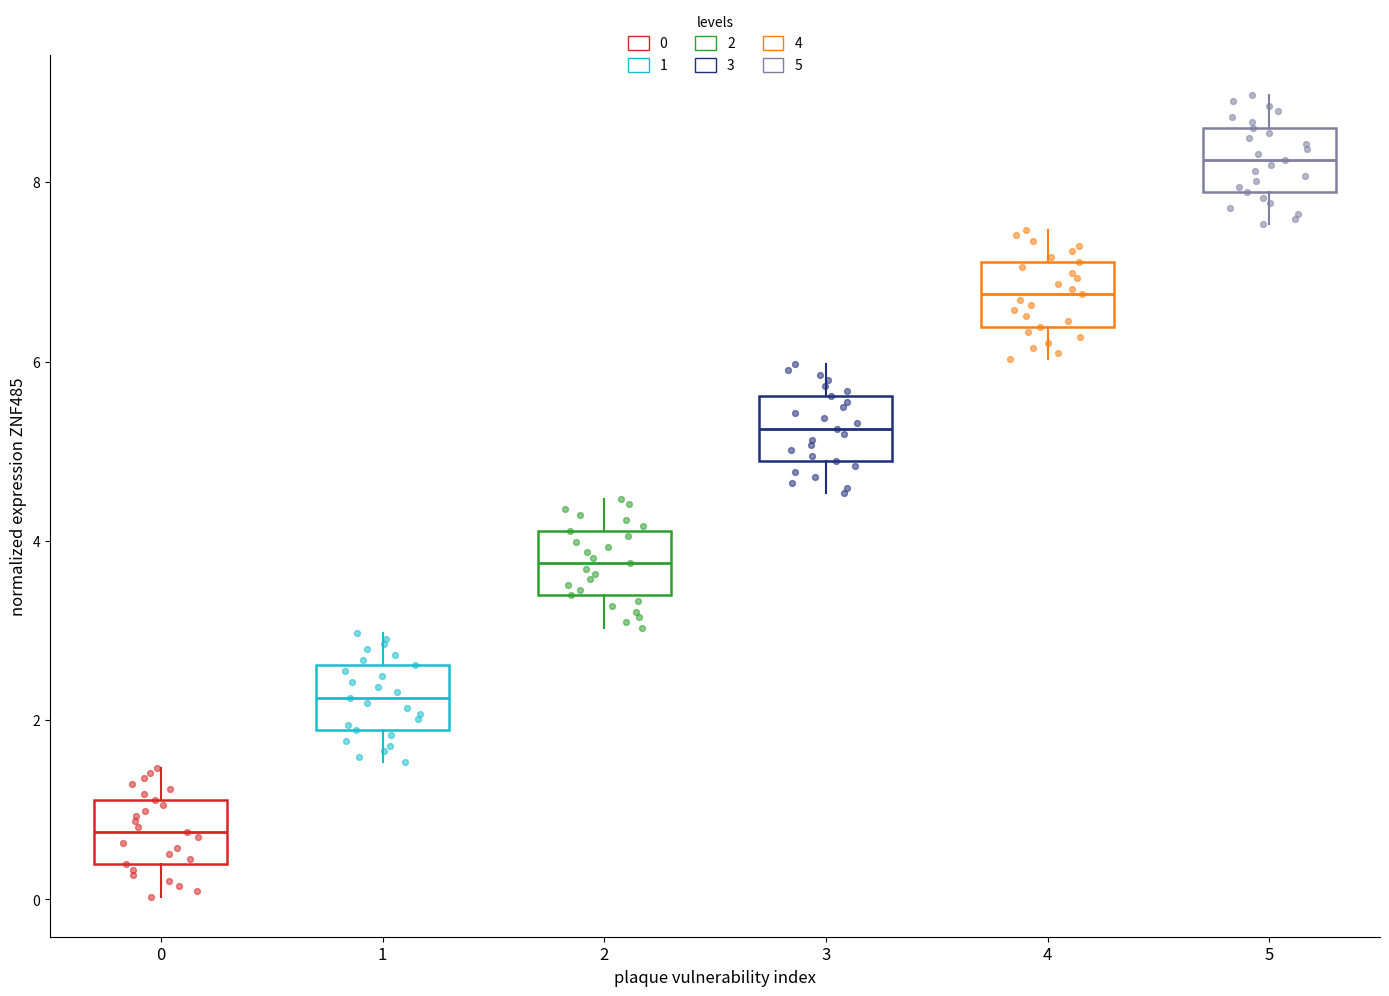

Where does the lower whisker of the box at x = 4 end on the y-axis? The values are not printed on the chart, so give them approximately, as read against the axis.

6.0